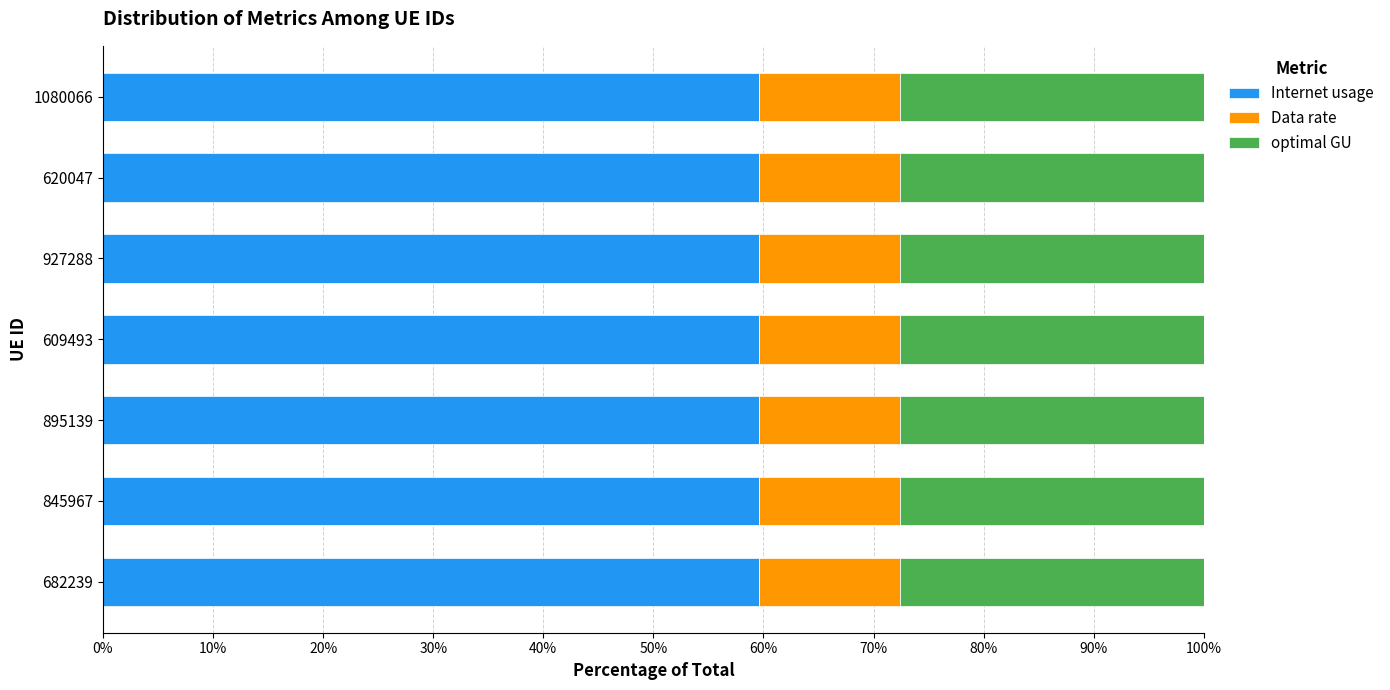

What is the highest value of the Internet usage series?

59.6